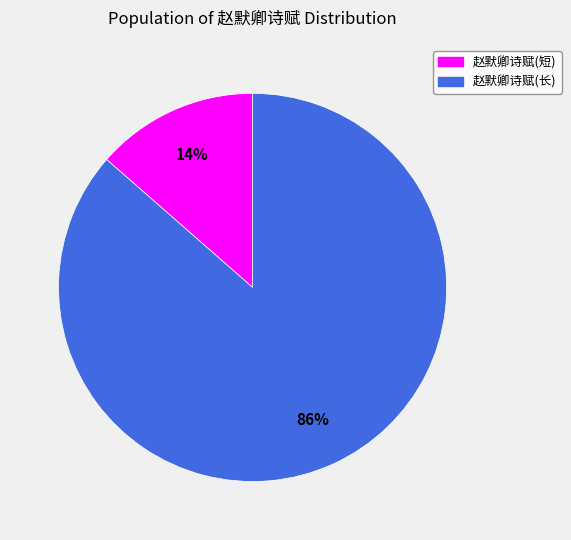

To the nearest percent, what is the average slice percentage?

50%